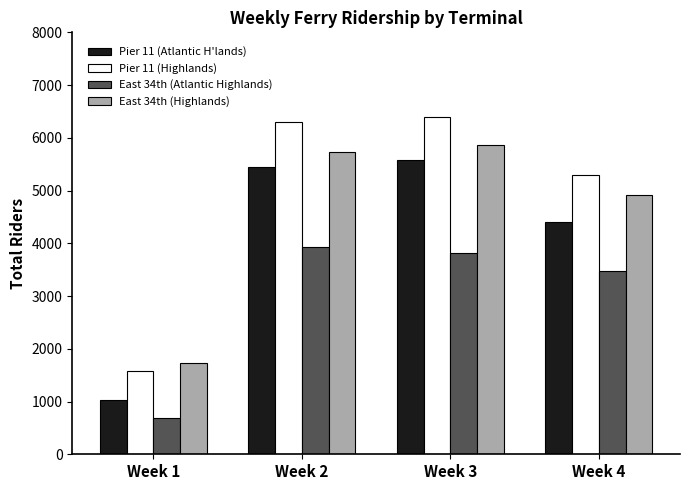

True or false: Pier 11 (Atlantic H'lands) has a value of 5571 at Week 3.

True